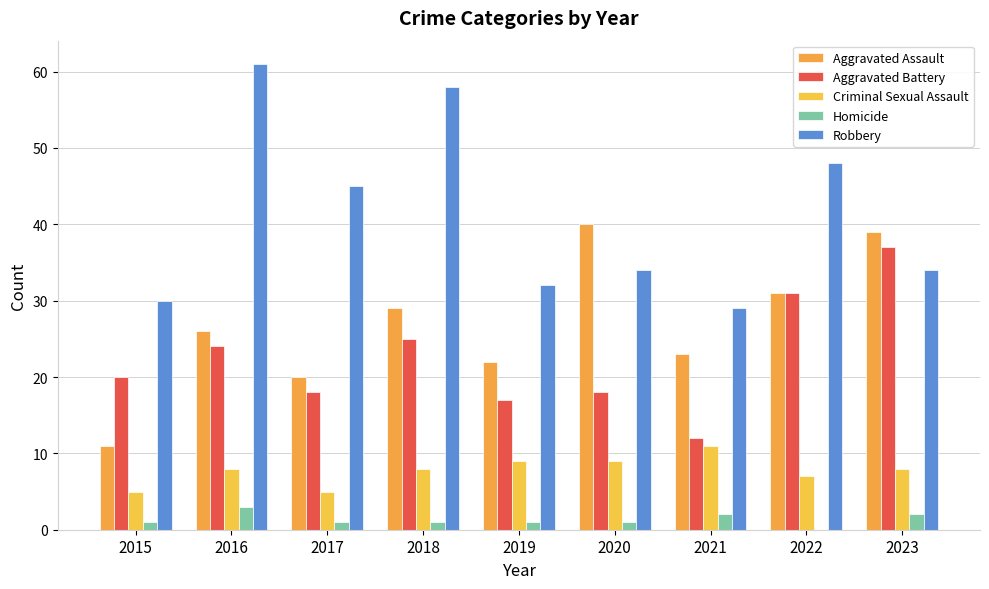

Between 2018 and 2022, which series saw the biggest shift?

Robbery